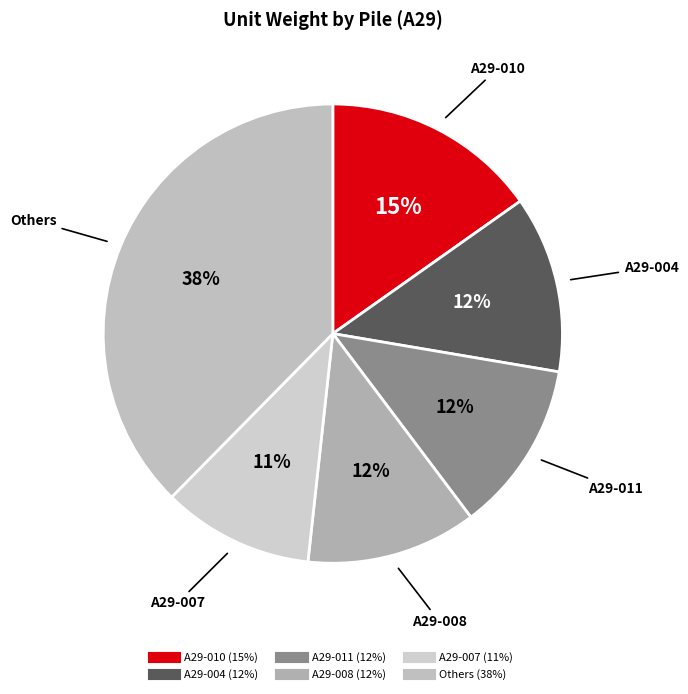

Count the number of slices in the pie.

6